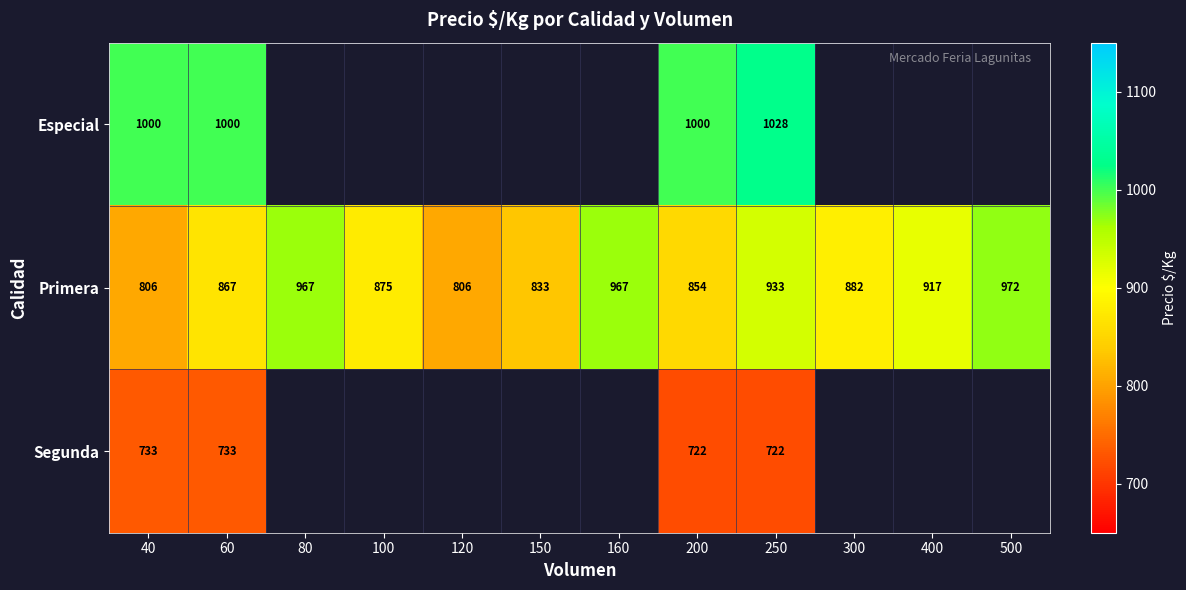

At which label does Primera first exceed 882?

80